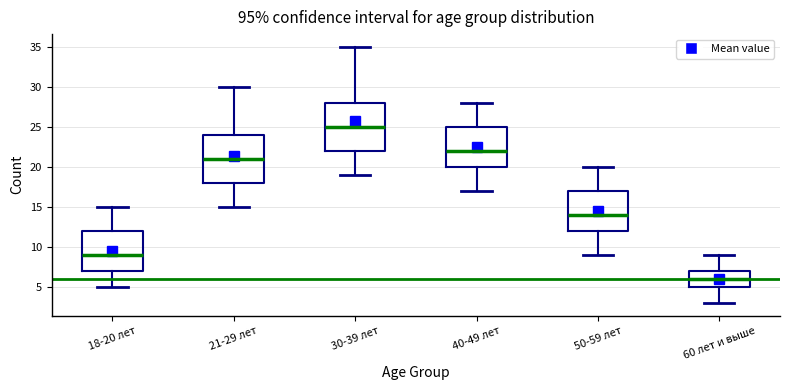

Reading left to right, transcribe this box plot: for each box, give where its median line is, the range the box spans, and where its two whiskers end, as read against the y-axis. The values are not printed on the chart, so give them approximately, as read against the axis.

18-20 лет: median 9, box 7 to 12, whiskers 5 to 15
21-29 лет: median 21, box 18 to 24, whiskers 15 to 30
30-39 лет: median 25, box 22 to 28, whiskers 19 to 35
40-49 лет: median 22, box 20 to 25, whiskers 17 to 28
50-59 лет: median 14, box 12 to 17, whiskers 9 to 20
60 лет и выше: median 6, box 5 to 7, whiskers 3 to 9